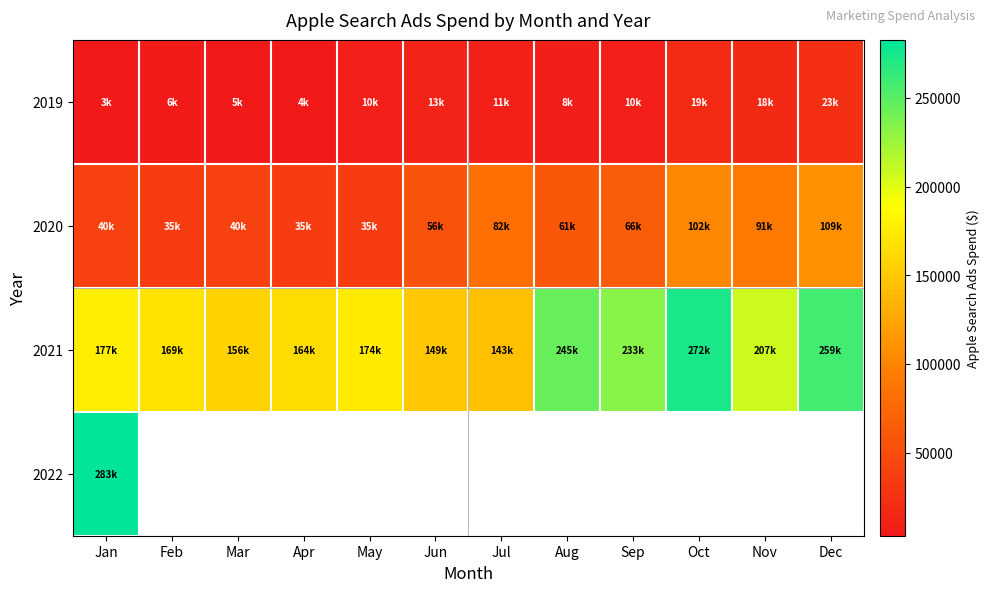

Between Jun and Dec, which is larger?

Dec